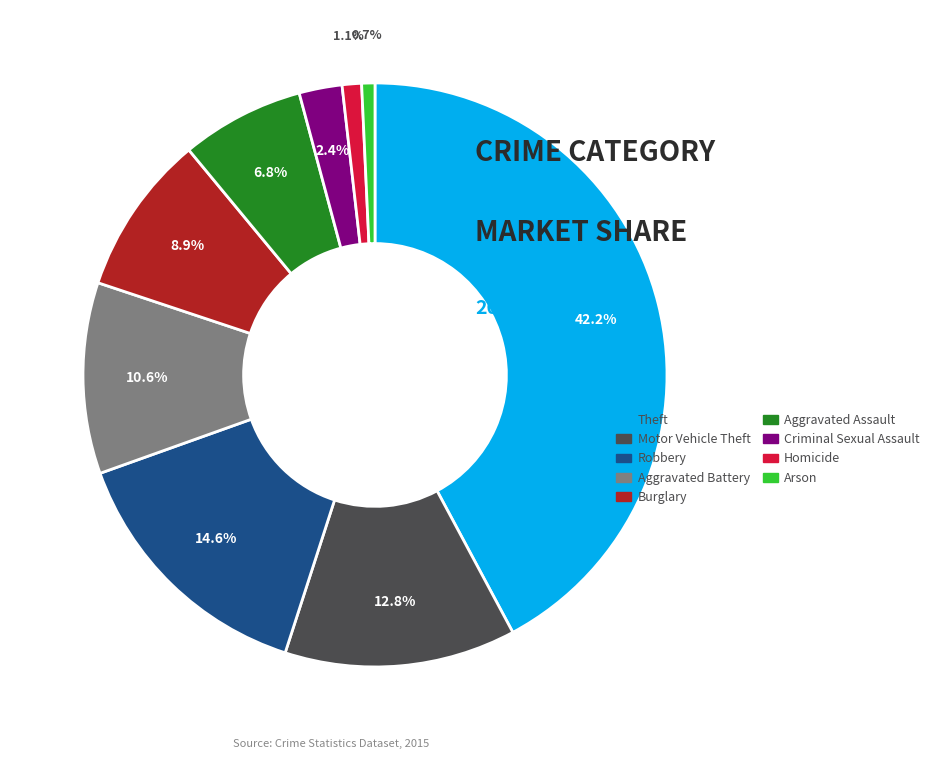

To the nearest percent, what portion does Arson represent?

1%